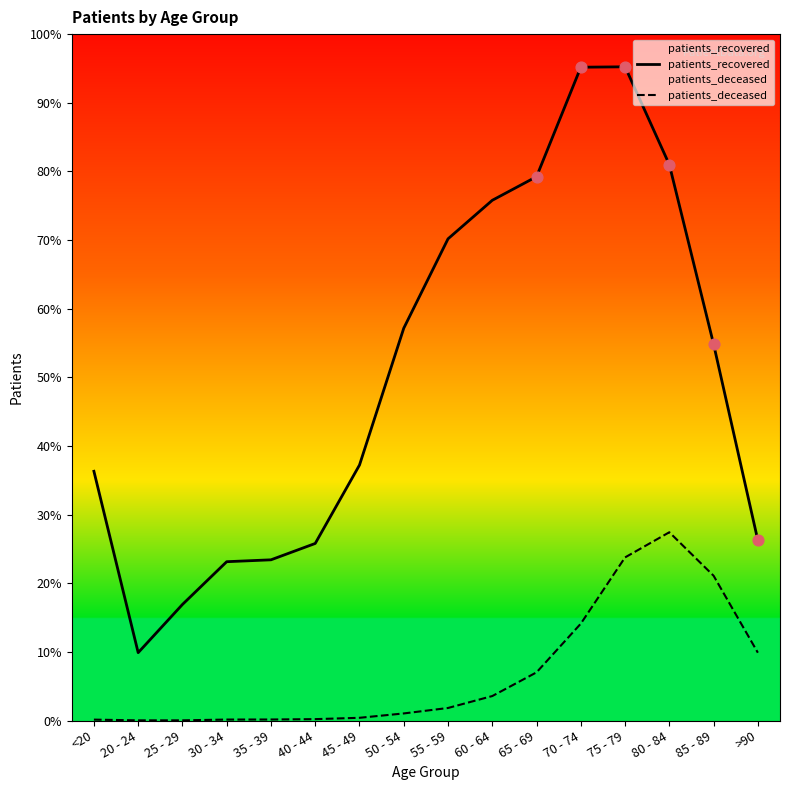

Is the value of patients_deceased at 40 - 44 greater than the value of patients_recovered at 60 - 64?

No